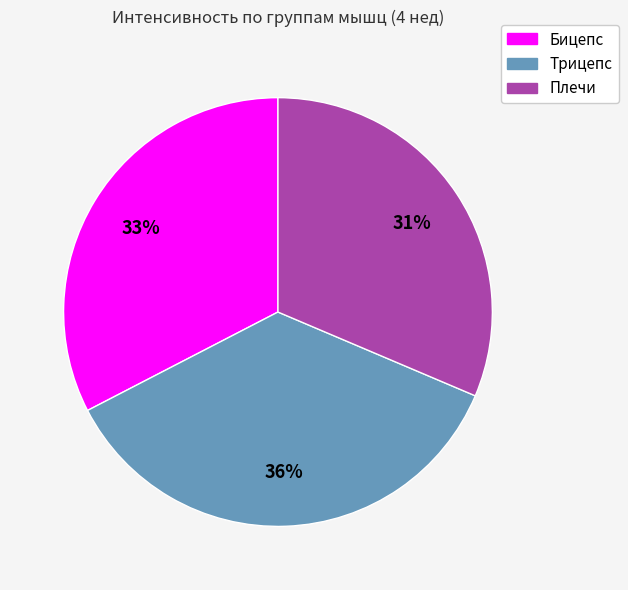

Does Трицепс account for over 50% of the chart?

No